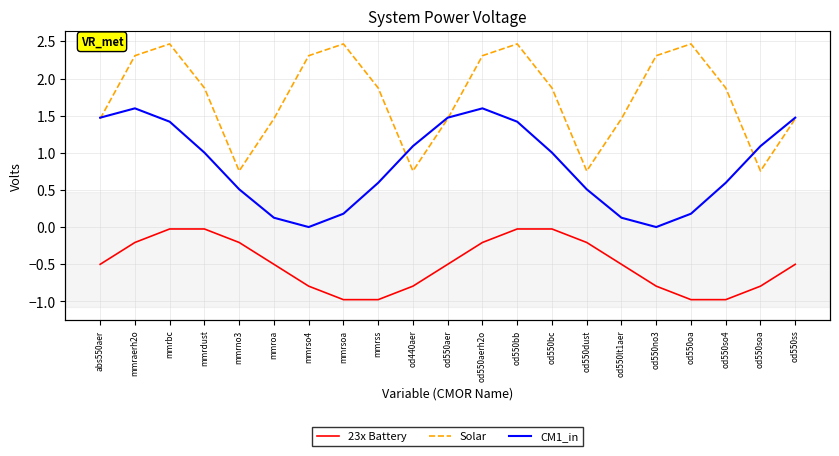

Rank the series by their maximum value, from highest to lowest.

Solar, CM1_in, 23x Battery